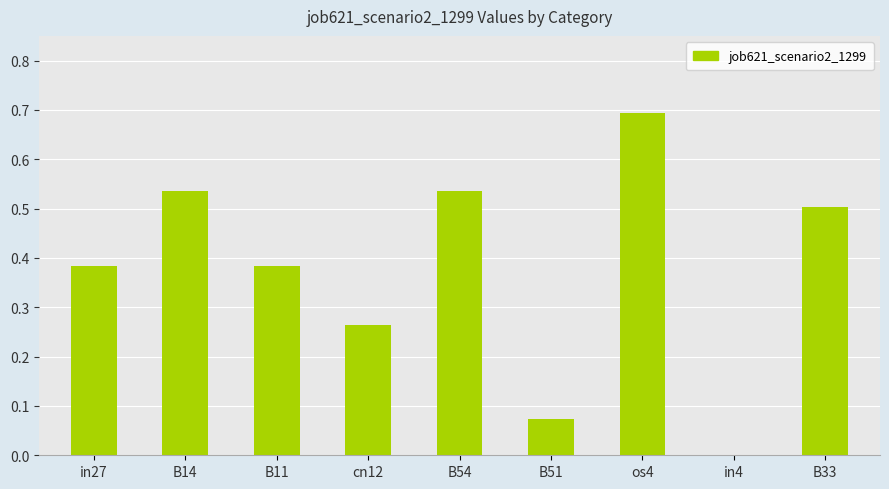

Between in4 and B51, which is larger?

B51